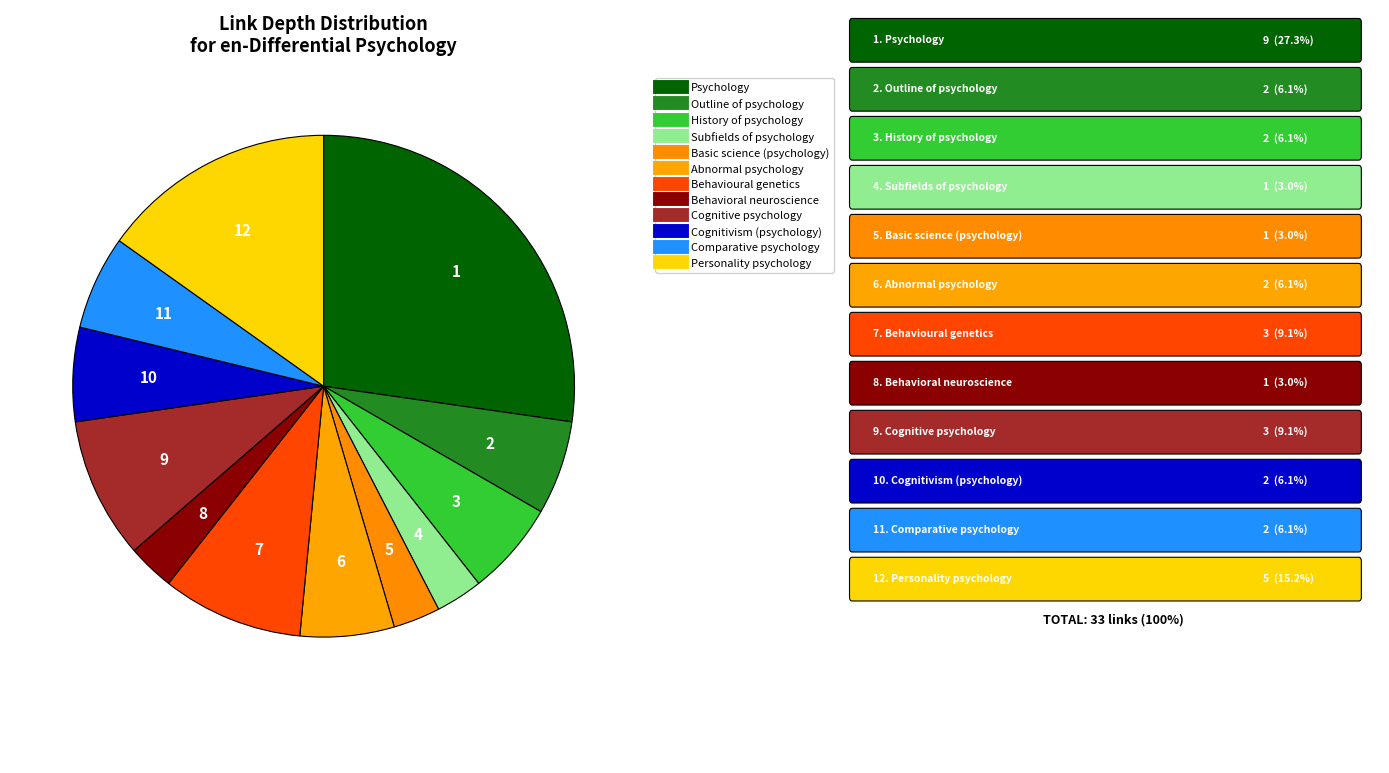

Combined, what portion of the pie is Behavioral neuroscience and Cognitive psychology?

12.1%